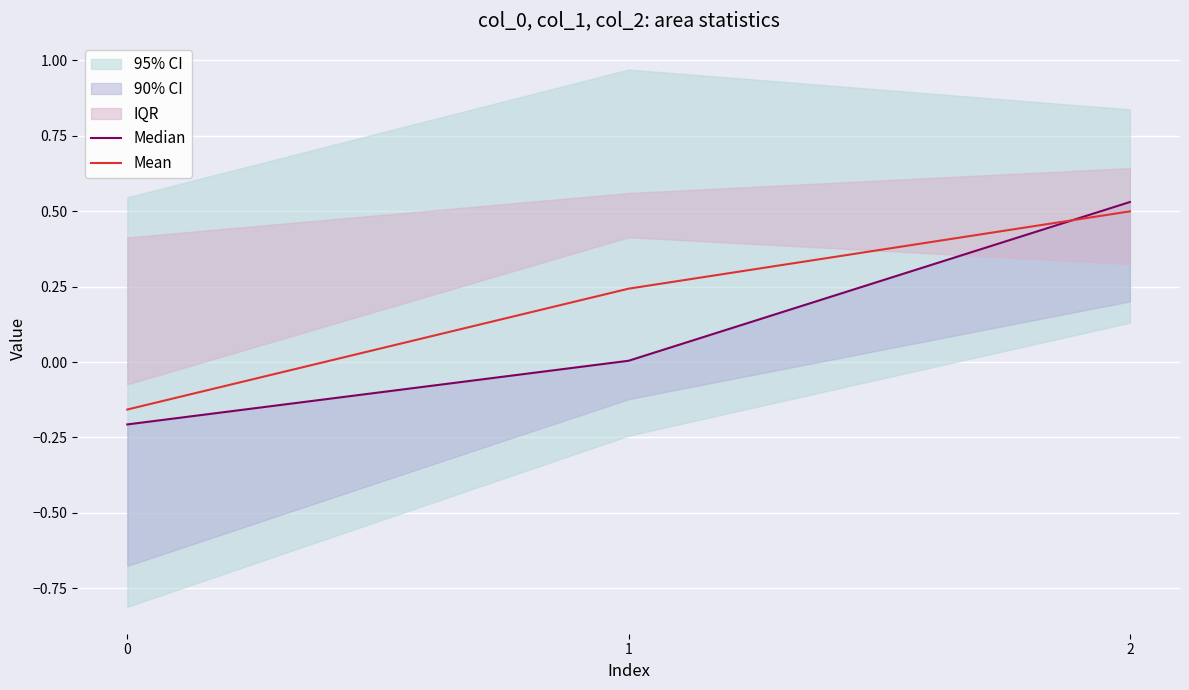

List the labels in order of Median value, largest first.

2, 1, 0